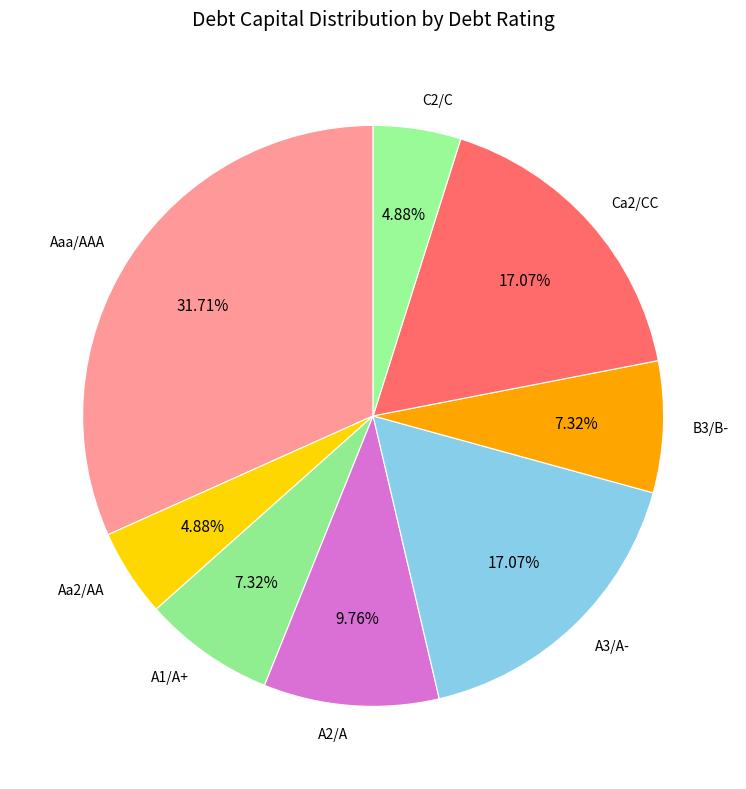

The A1/A+ slice represents 7% of the pie. True or false?

True